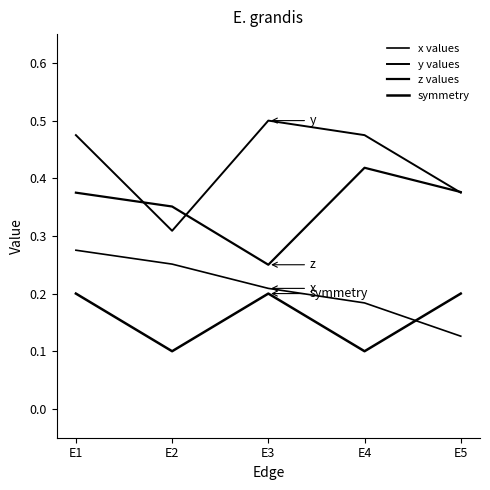

At which category is the sum across all series the highest?

E1